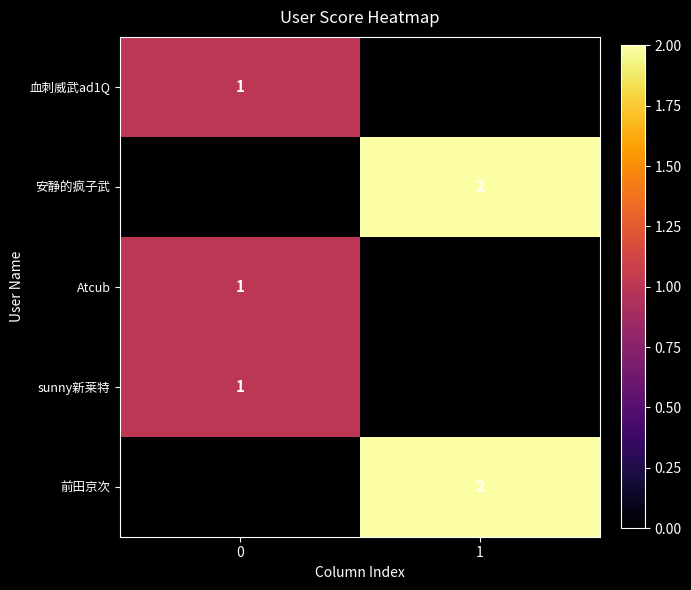

Is it true that 血刺威武ad1Q equals 1 at 0?

True